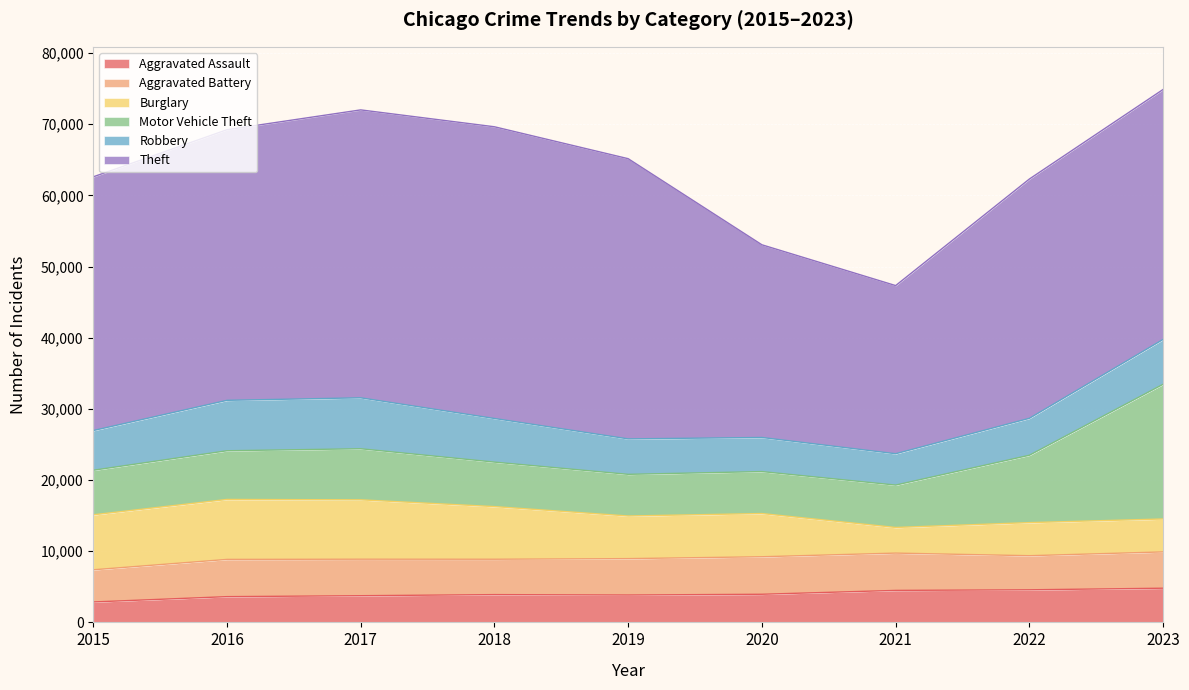

How many lines are shown in the chart?

6